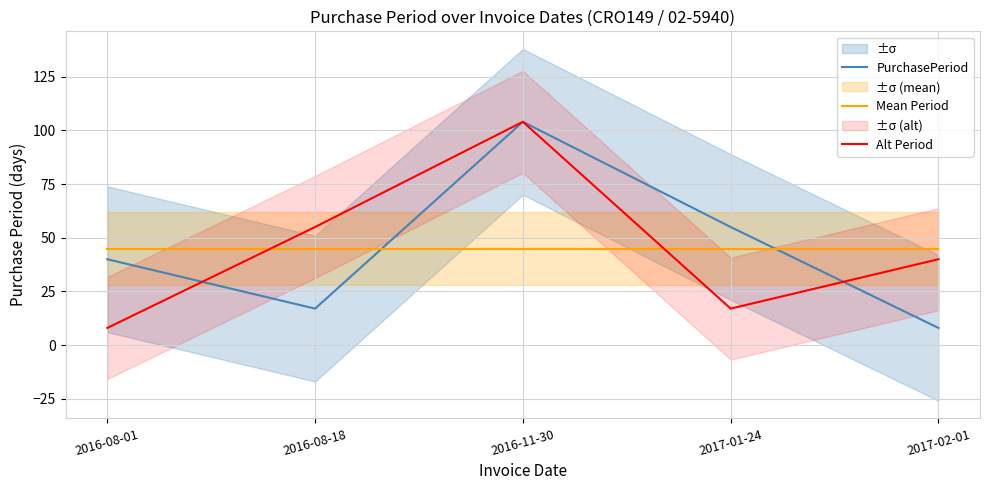

Reading left to right, what are all the values shown in this chart?

PurchasePeriod: 40.0	17.0	104.0	55.0	8.0
Mean Period: 44.8	44.8	44.8	44.8	44.8
Alt Period: 8.0	55.0	104.0	17.0	40.0